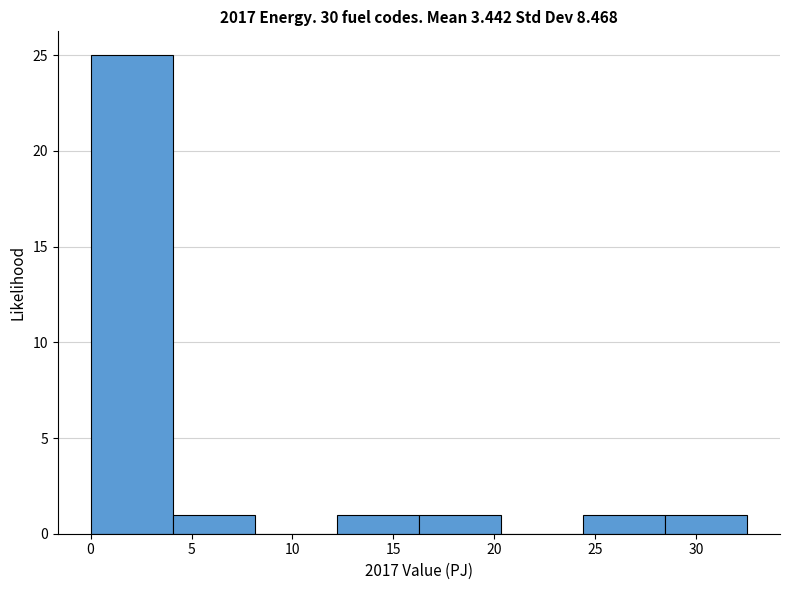

Over which range of the x-axis is the bar tallest?

0.0 to 4.0